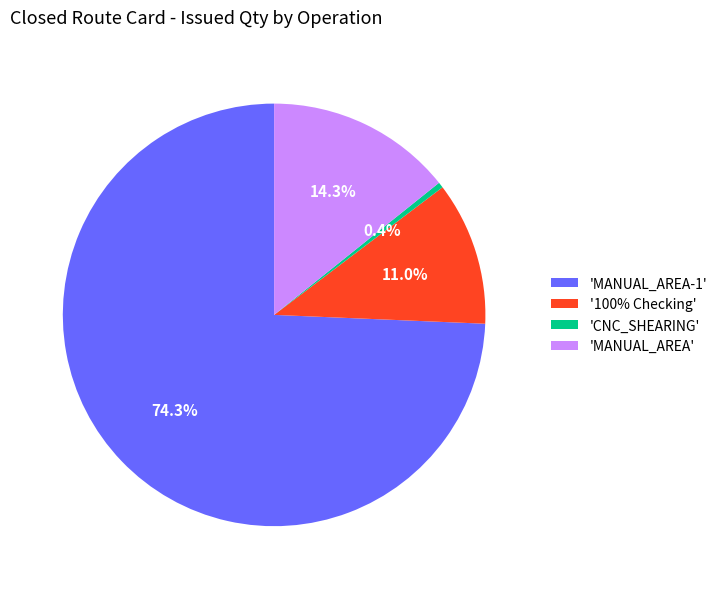

To the nearest percent, what is the difference between the largest and smallest slice percentages?

74%